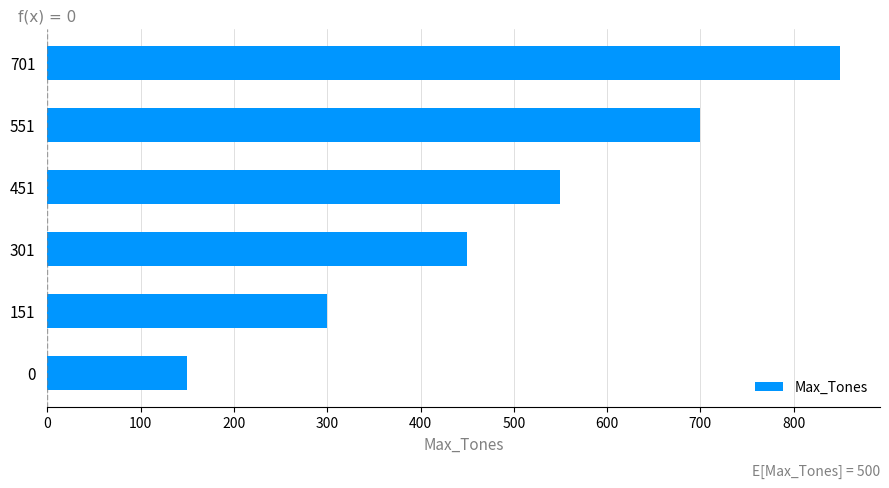

How many bars are there in total?

6